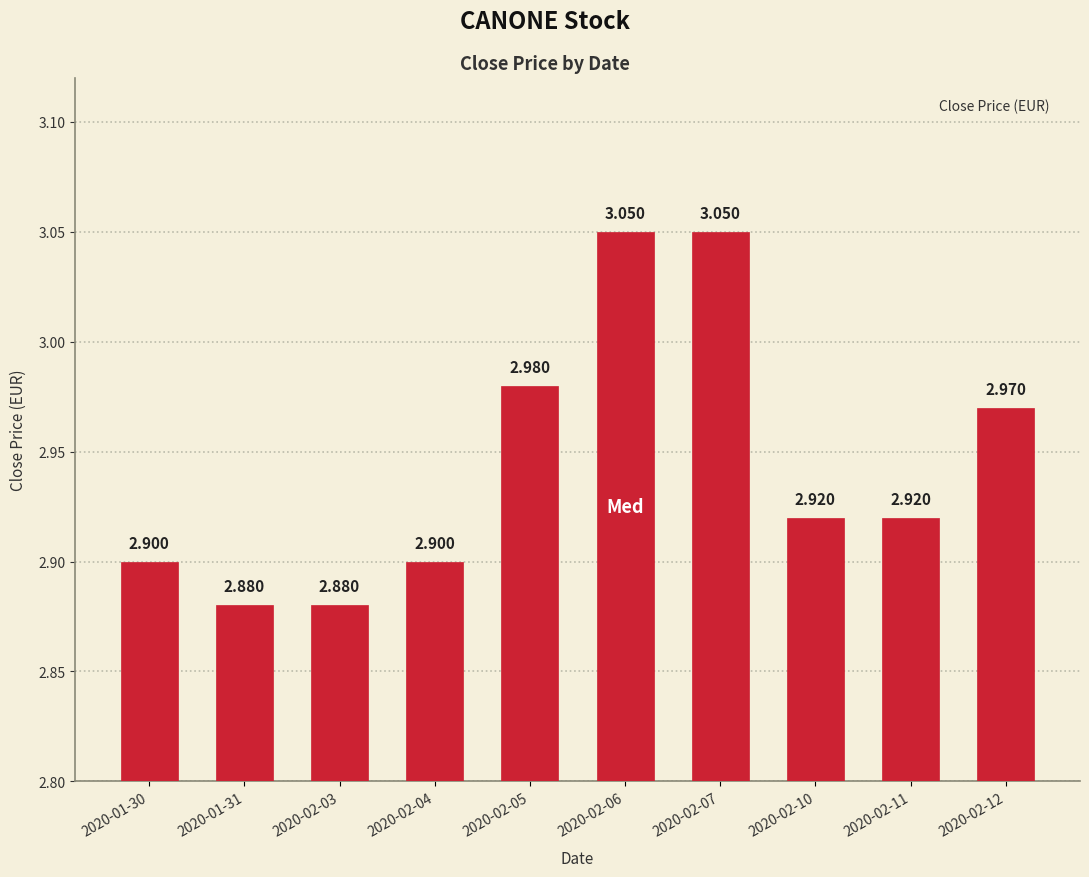

Are the bars grouped side by side (vs. stacked)?

No